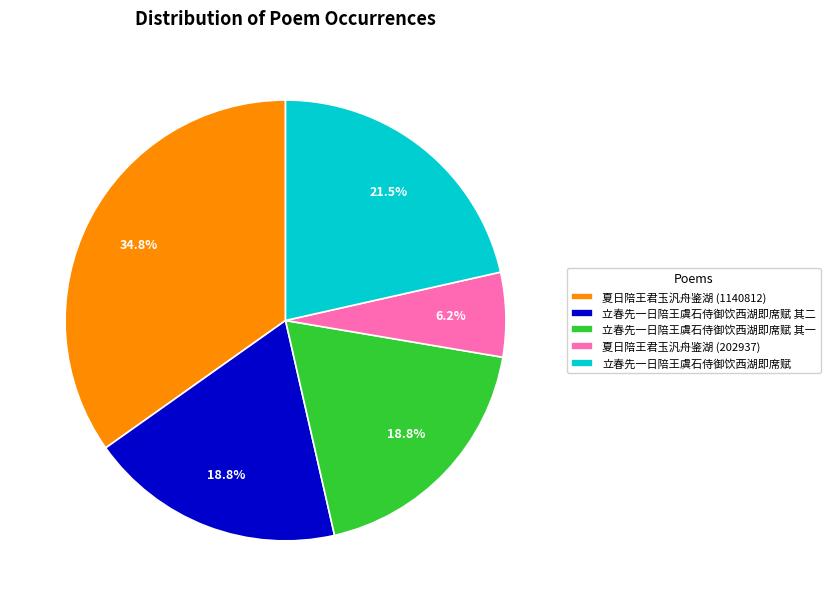

To the nearest percent, what is the combined percentage of 立春先一日陪王虞石侍御饮西湖即席赋 其一 and 立春先一日陪王虞石侍御饮西湖即席赋 其二?

38%